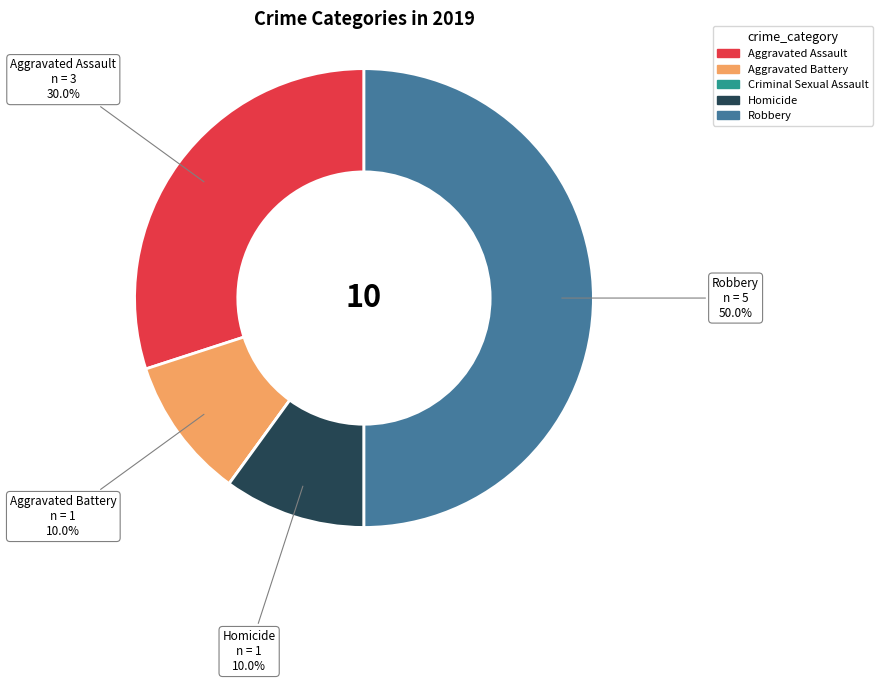

Combined, do Aggravated Battery and Aggravated Assault account for over 50%?

No